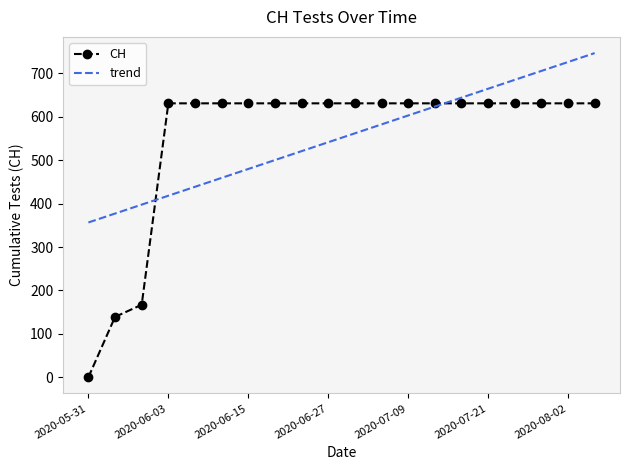

Rank the series by their maximum value, from lowest to highest.

CH, trend